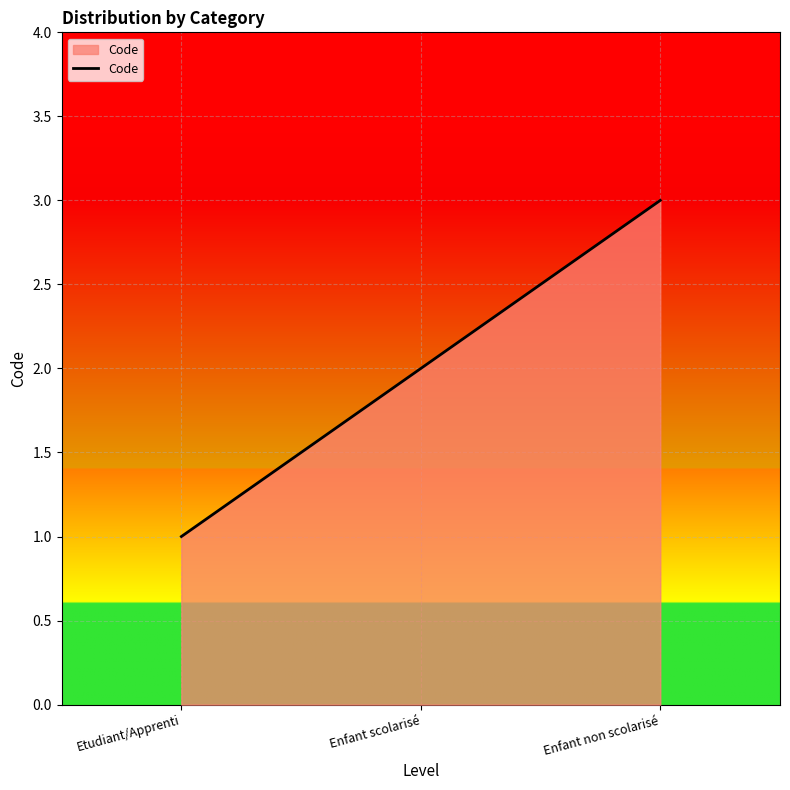

How many values are below 2?

1